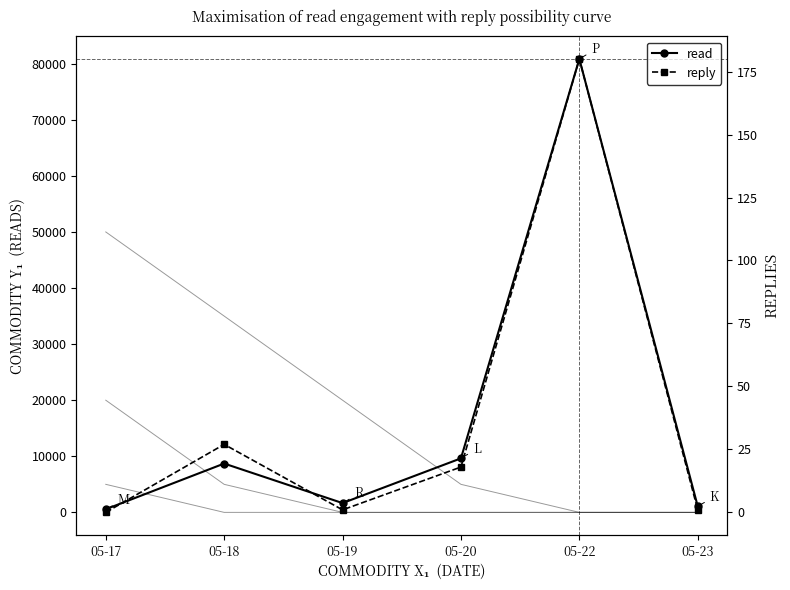

What is the difference between the read values at 05-23 and 05-18?

7625